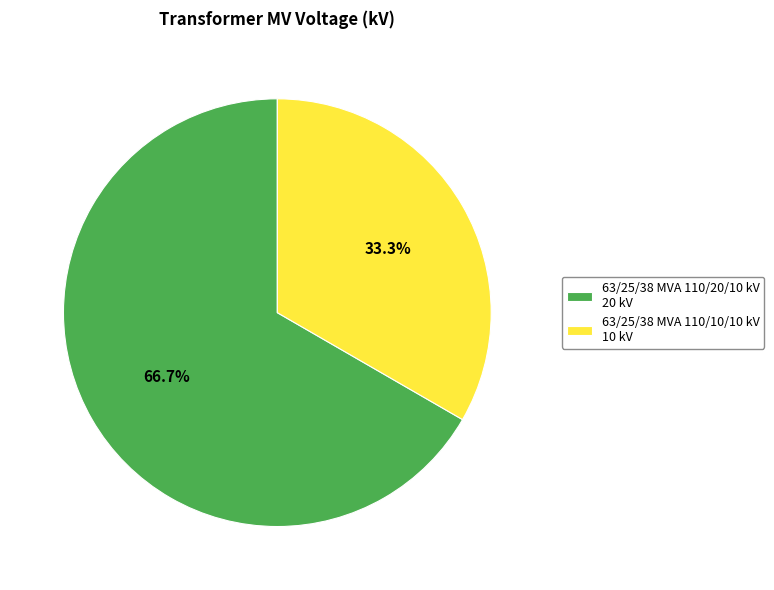

To the nearest percent, what portion does 63/25/38 MVA 110/10/10 kV represent?

33%